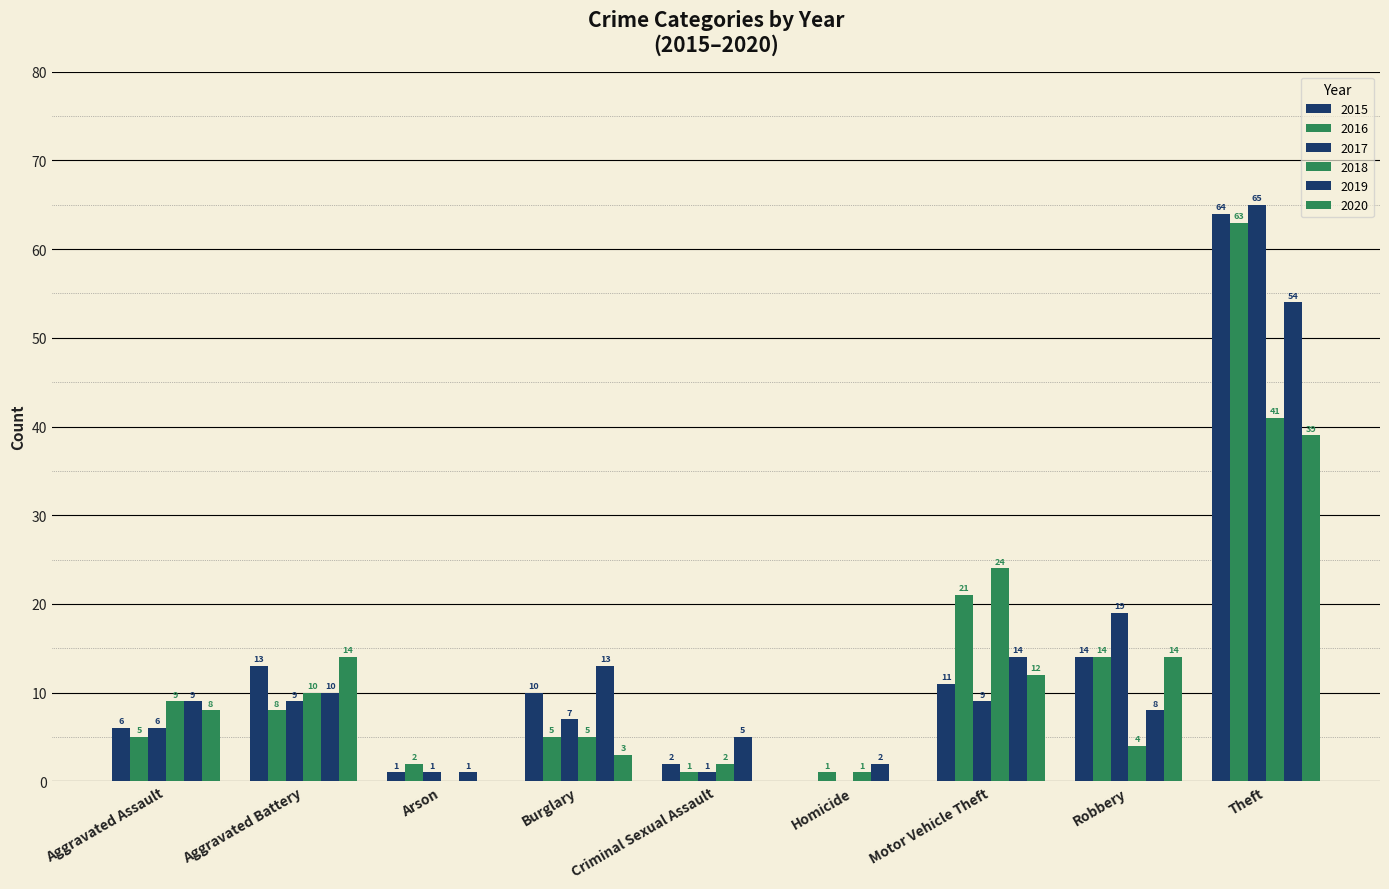

How many groups of bars are there?

9